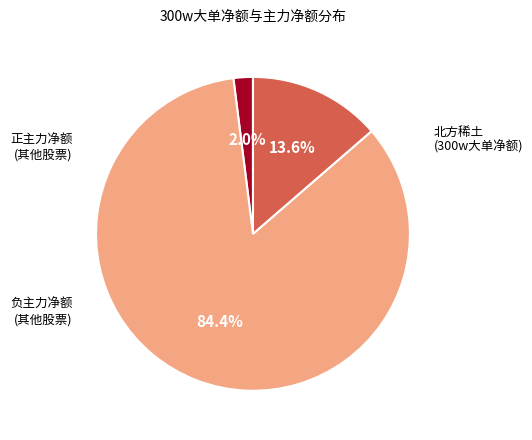

Count the number of slices in the pie.

3